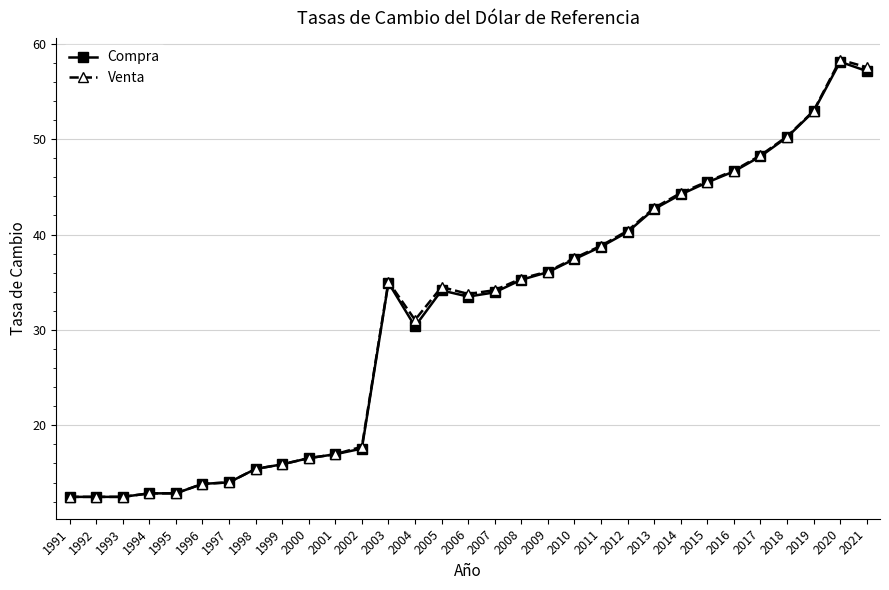

What is the difference between the second highest and second lowest values in the Compra series?

44.6